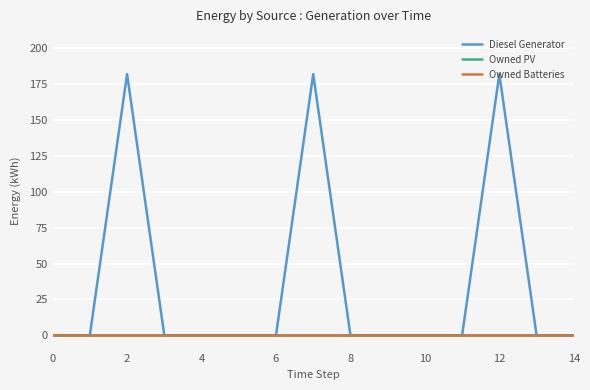

Does the chart display data point markers on the line(s)?

No